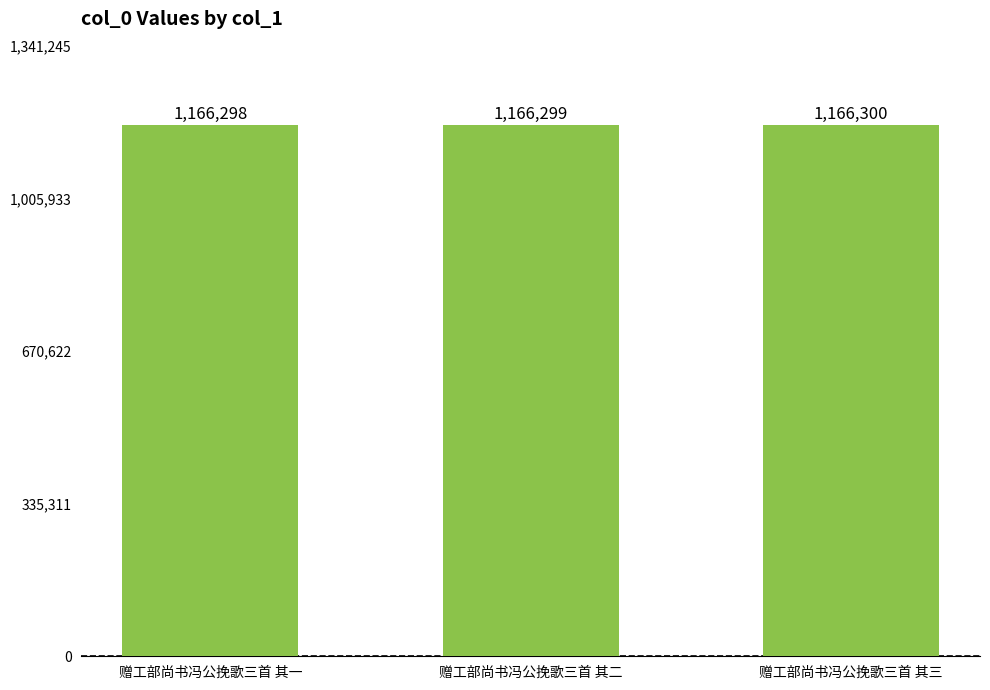

How many bars are there in total?

3